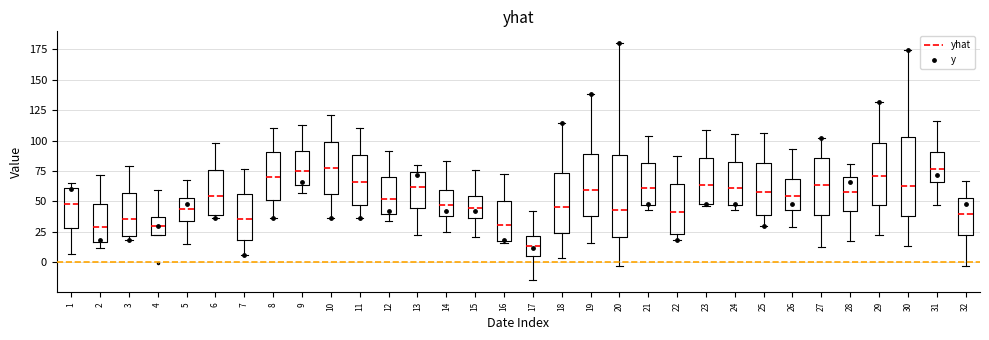

Reading left to right, transcribe this box plot: for each box, give where its median line is, the range the box spans, and where its two whiskers end, as read against the y-axis. The values are not printed on the chart, so give them approximately, as read against the axis.

1: median 50, box 30 to 60, whiskers 5 to 65
2: median 30, box 15 to 50, whiskers 10 to 70
3: median 35, box 20 to 55, whiskers 20 (just below the box's lower edge) to 80
4: median 30, box 20 to 35, whiskers 20 to 60
5: median 45, box 35 to 55, whiskers 15 to 65
6: median 55, box 40 to 75, whiskers 35 to 100
7: median 35, box 20 to 55, whiskers 5 to 75
8: median 70, box 50 to 90, whiskers 35 to 110
9: median 75, box 65 to 90, whiskers 55 to 110
10: median 75, box 55 to 100, whiskers 35 to 120
11: median 65, box 45 to 90, whiskers 35 to 110
12: median 50, box 40 to 70, whiskers 35 to 90
13: median 60, box 45 to 75, whiskers 20 to 80
14: median 45, box 40 to 60, whiskers 25 to 85
15: median 45, box 35 to 55, whiskers 20 to 75
16: median 30, box 15 to 50, whiskers 15 (just below the box's lower edge) to 75
17: median 15, box 5 to 20, whiskers -15 to 40
18: median 45, box 25 to 75, whiskers 5 to 115
19: median 60, box 40 to 90, whiskers 15 to 140
20: median 45, box 20 to 90, whiskers -5 to 180
21: median 60, box 45 to 80, whiskers 45 (just below the box's lower edge) to 105
22: median 40, box 25 to 65, whiskers 20 to 85
23: median 65, box 50 to 85, whiskers 45 to 110
24: median 60, box 45 to 80, whiskers 45 (just below the box's lower edge) to 105
25: median 60, box 40 to 80, whiskers 30 to 105
26: median 55, box 45 to 70, whiskers 30 to 95
27: median 65, box 40 to 85, whiskers 10 to 100
28: median 60, box 40 to 70, whiskers 20 to 80
29: median 70, box 45 to 100, whiskers 25 to 130
30: median 65, box 40 to 105, whiskers 15 to 175
31: median 75, box 65 to 90, whiskers 45 to 115
32: median 40, box 20 to 55, whiskers -5 to 65